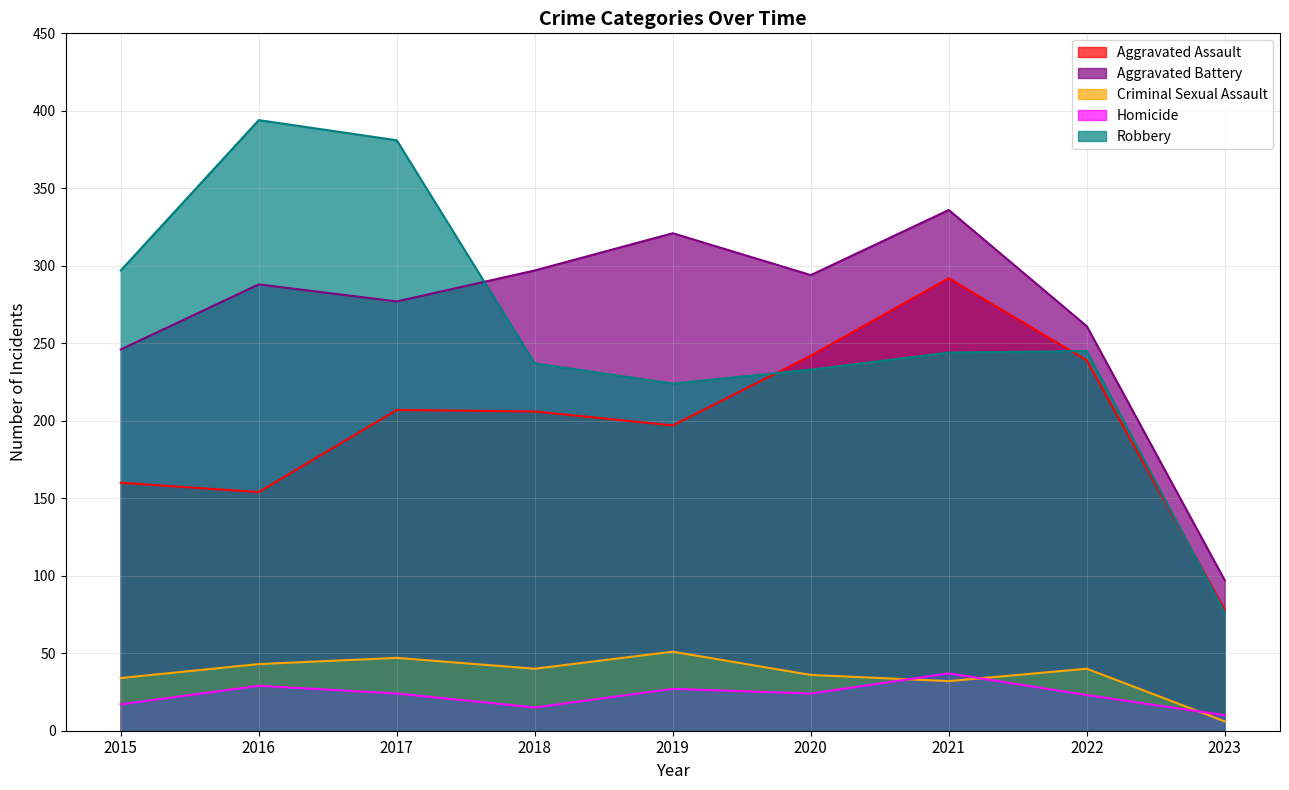

Reading right to left, transcribe all the data shown in this chart.

Aggravated Assault: 78	239	292	242	197	206	207	154	160
Aggravated Battery: 97	261	336	294	321	297	277	288	246
Criminal Sexual Assault: 6	40	32	36	51	40	47	43	34
Homicide: 10	23	37	24	27	15	24	29	17
Robbery: 76	245	244	233	224	237	381	394	297